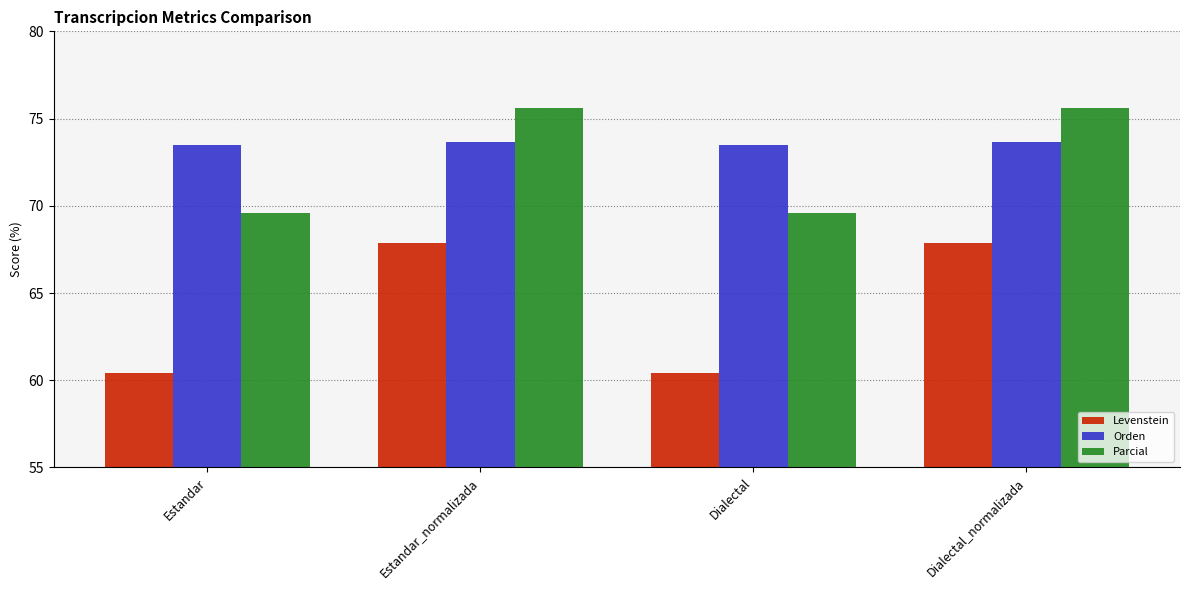

What is the highest value of the Parcial series?

75.6